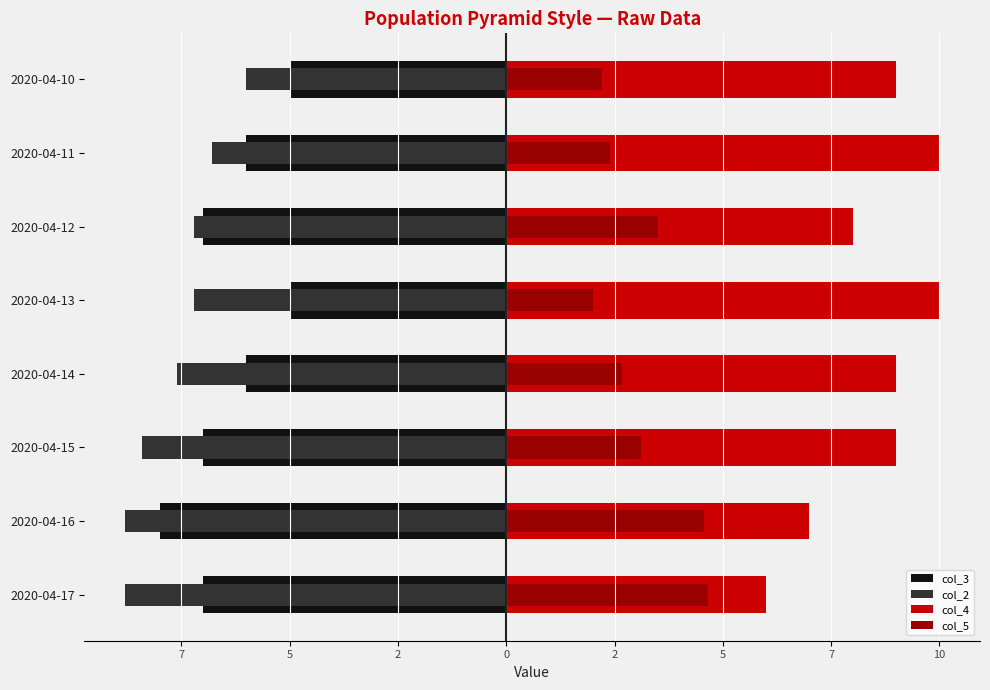

Which series changed the most between 2020-04-17 and 2020-04-15?

col_4